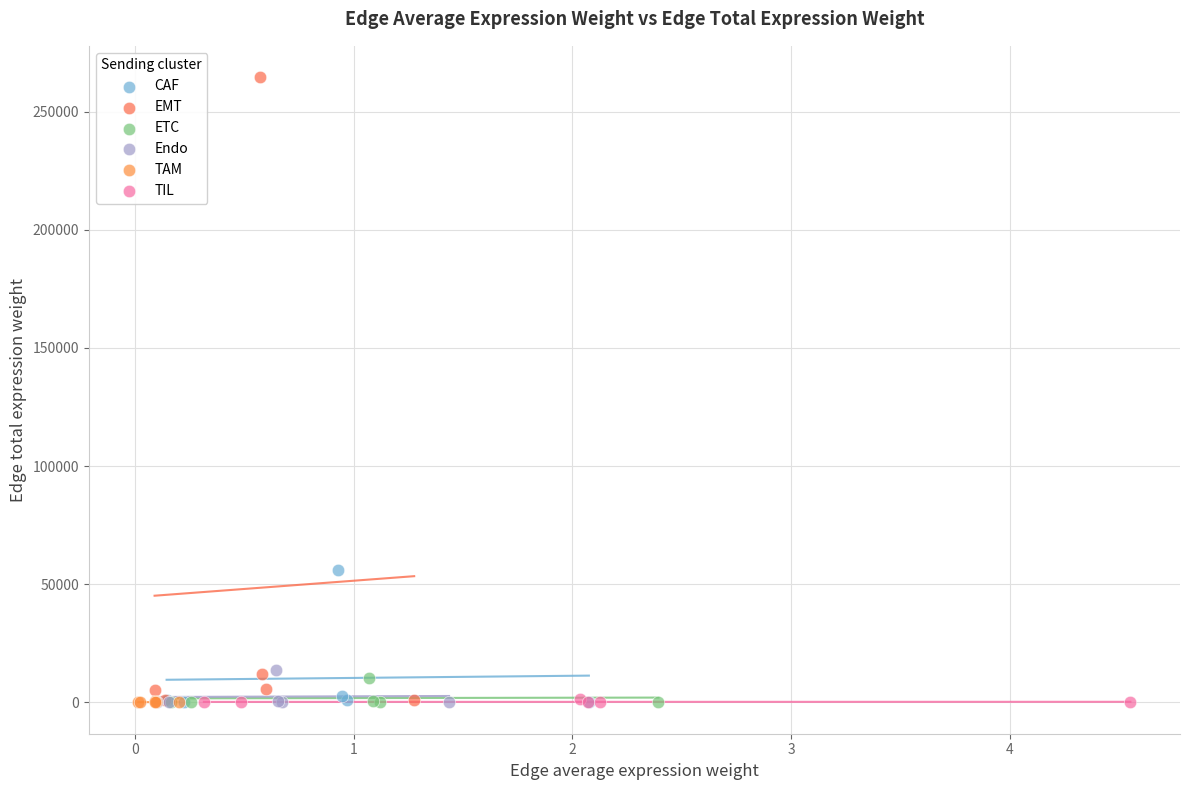

Which series has the widest spread of Y values?

EMT